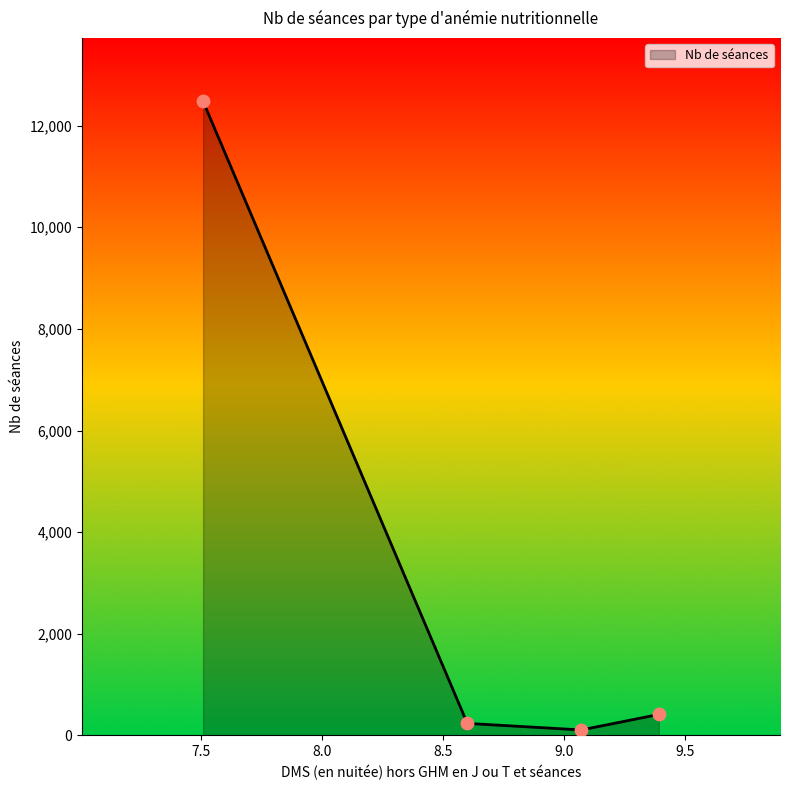

What is the maximum value shown in the chart?

12478